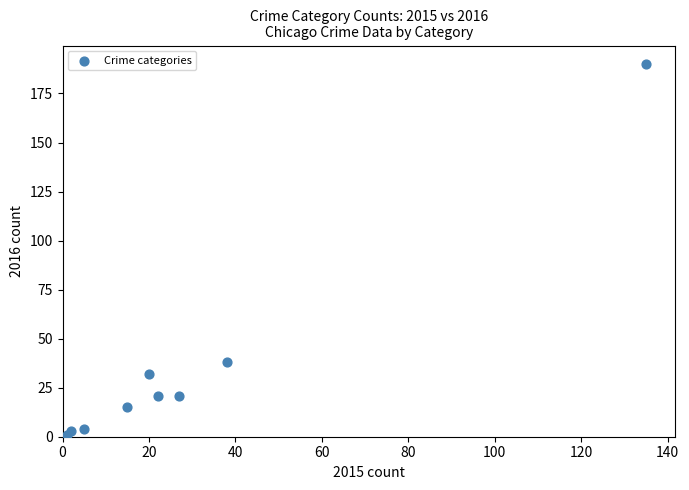

What Y value in the scatter plot is closest to 95?

38